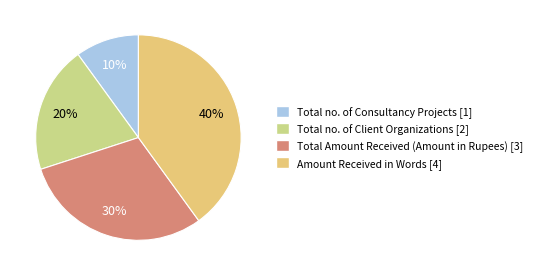

Does Total Amount Received (Amount in Rupees) represent more than half of the total?

No